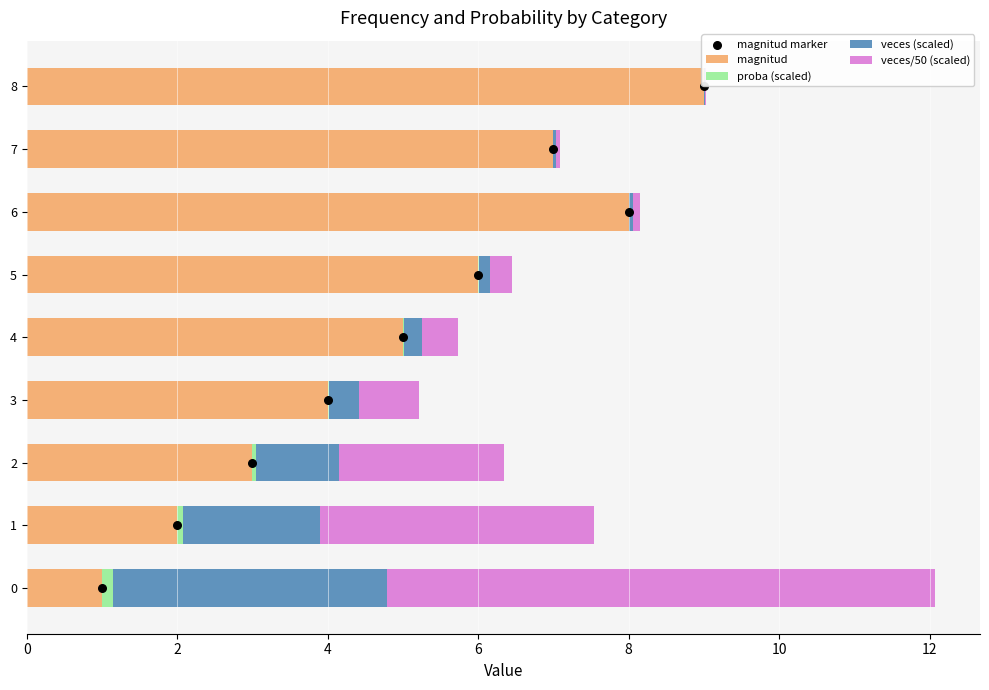

What is the highest value of the magnitud series?

9.0